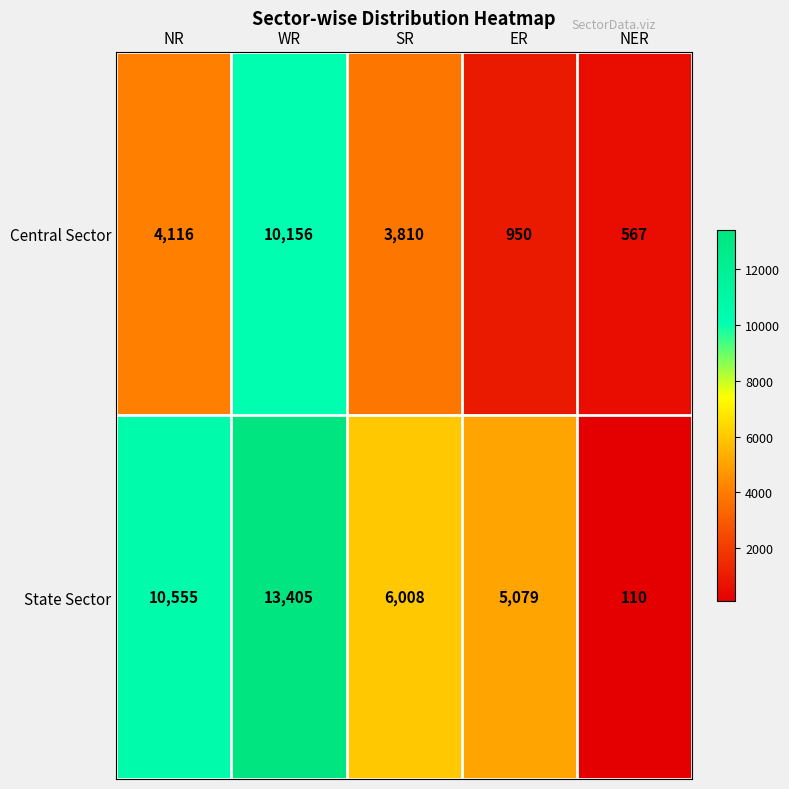

Reading left to right, what are all the values shown in this chart?

Central Sector: 4116	10156	3810	950	567
State Sector: 10555	13405	6008	5079	110